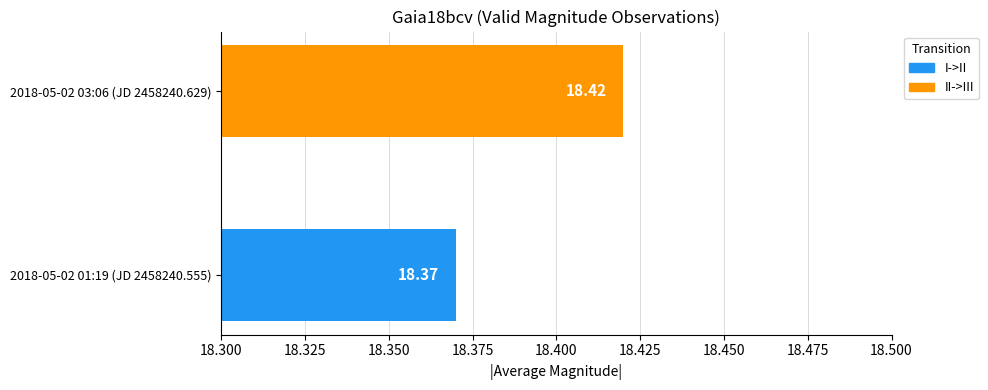

Approximately how many times larger is the value at 2018-05-02 03:06 (JD 2458240.629) compared to 2018-05-02 01:19 (JD 2458240.555)?

1.0